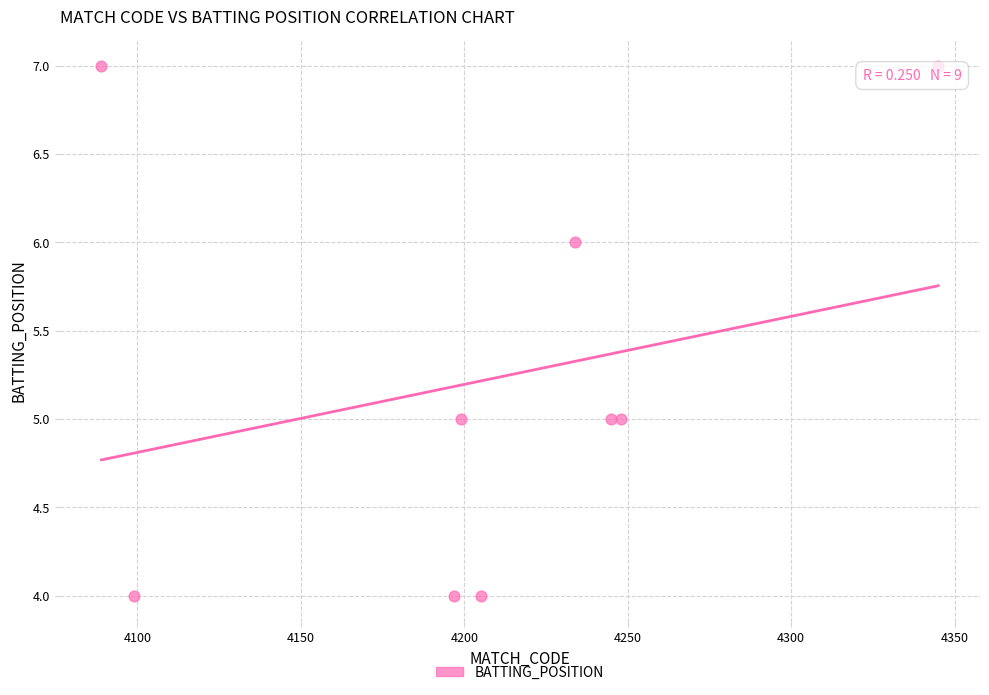

What is the average Y value?

5